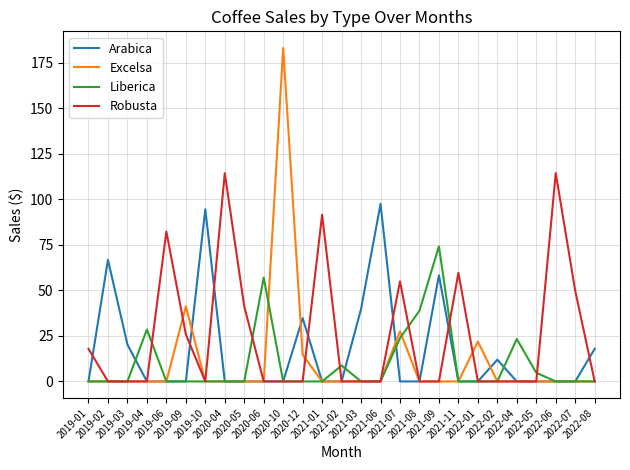

What is the greatest value displayed?

183.1